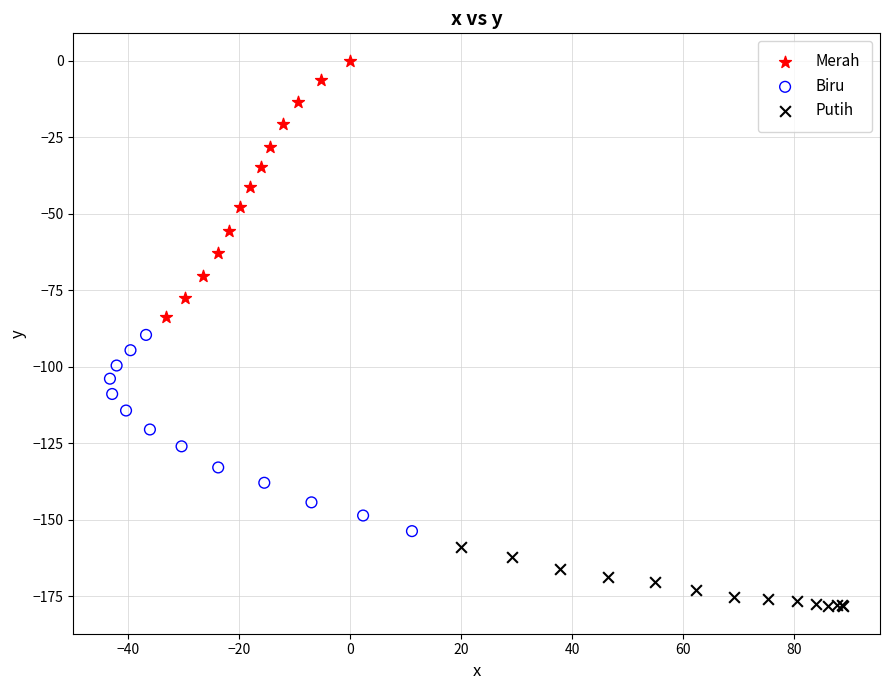

Which series contains the highest Y value?

Merah